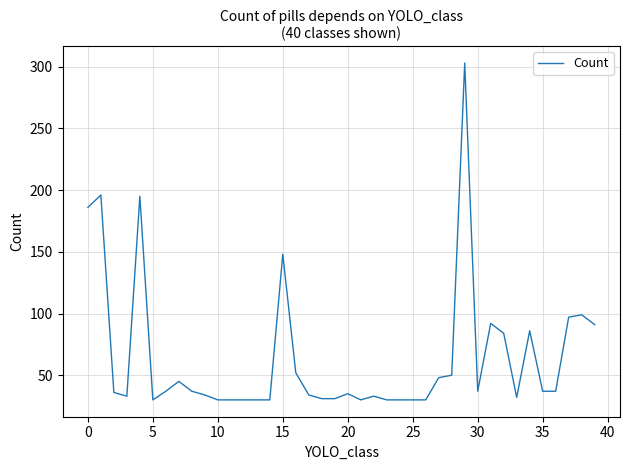

How many lines are shown in the chart?

1